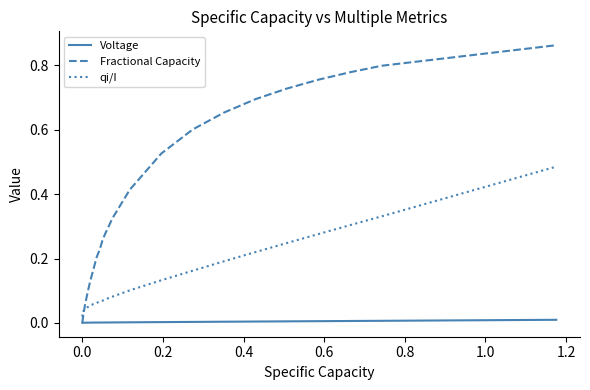

Which series has the widest spread of values?

Fractional Capacity